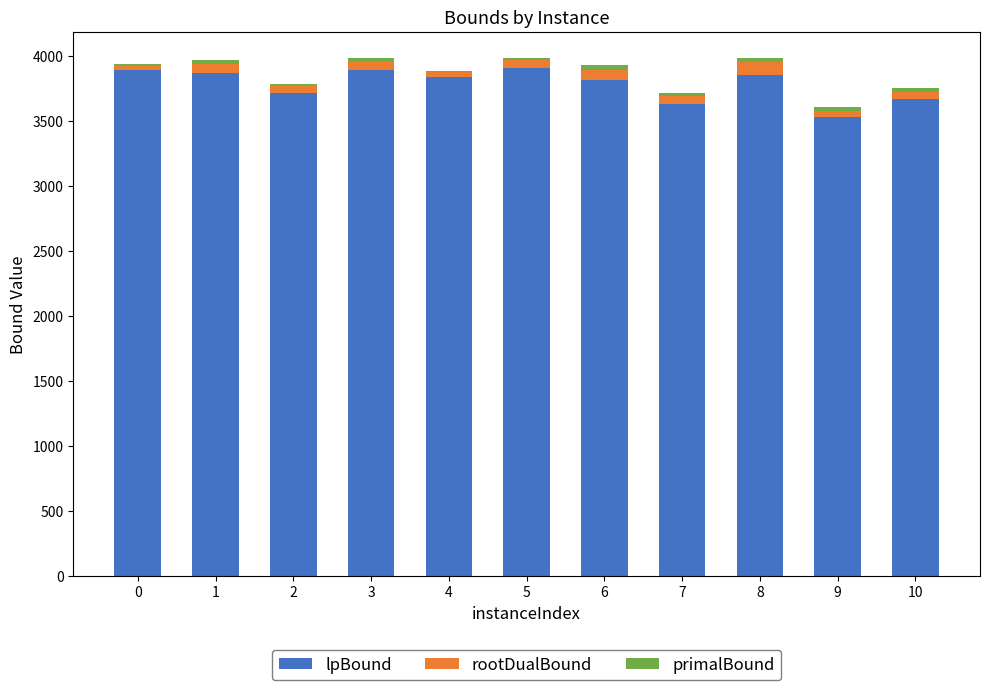

What is the sum of all lpBound values?

41622.2